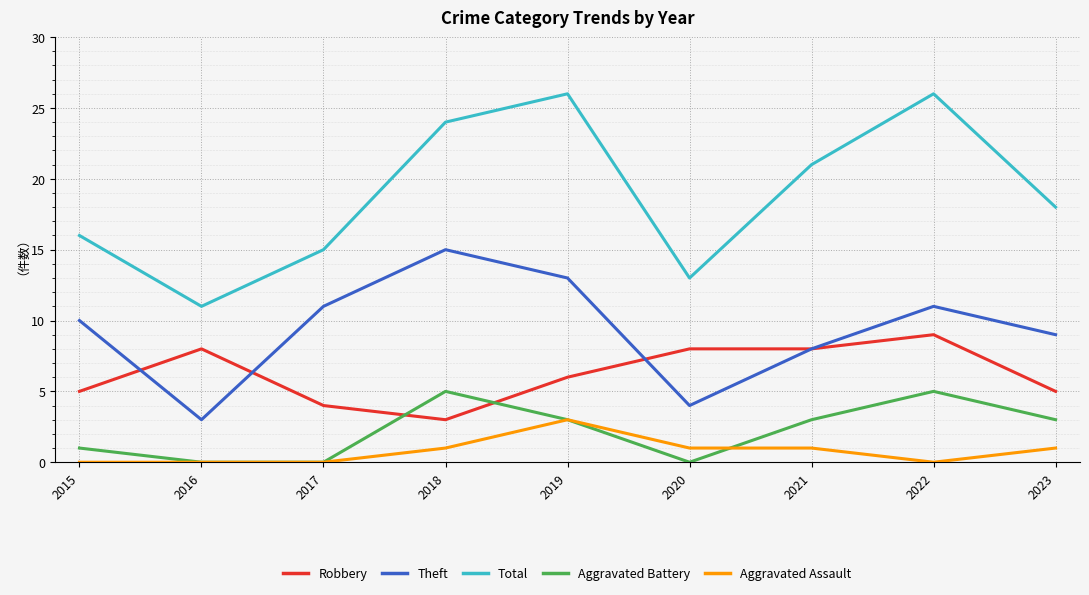

Which category has the lowest value in the Theft series?

2016